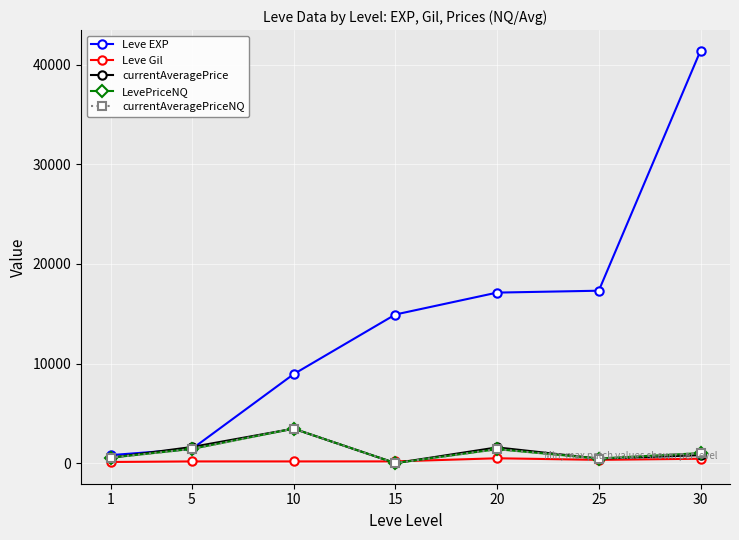

True or false: LevePriceNQ has a value of 3459.1 at 10.

True